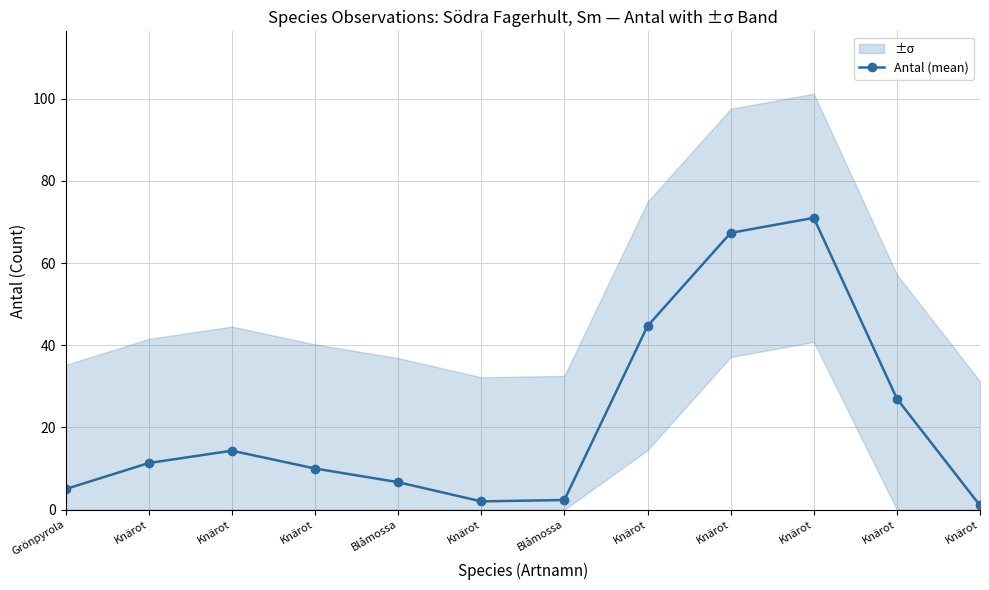

True or false: there are more than 0 points higher than both neighbors.

True